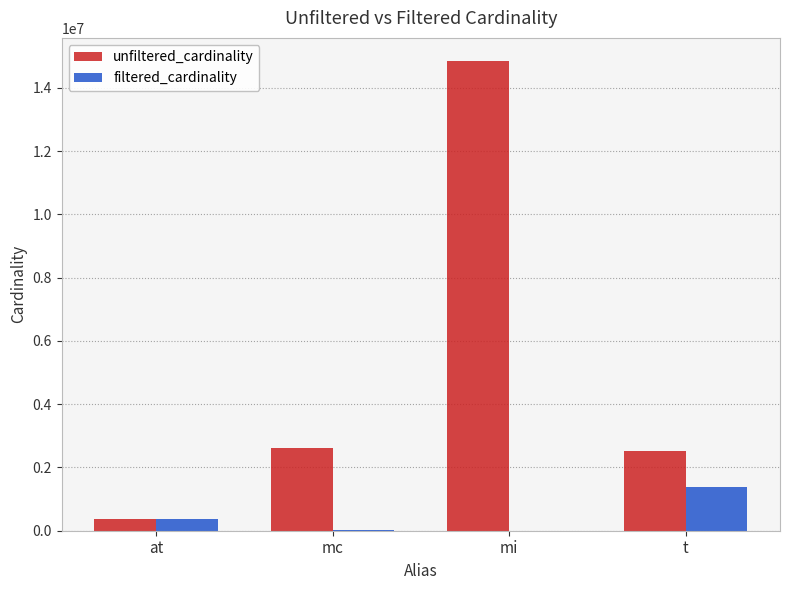

The value of unfiltered_cardinality at t is 2528312. True or false?

True